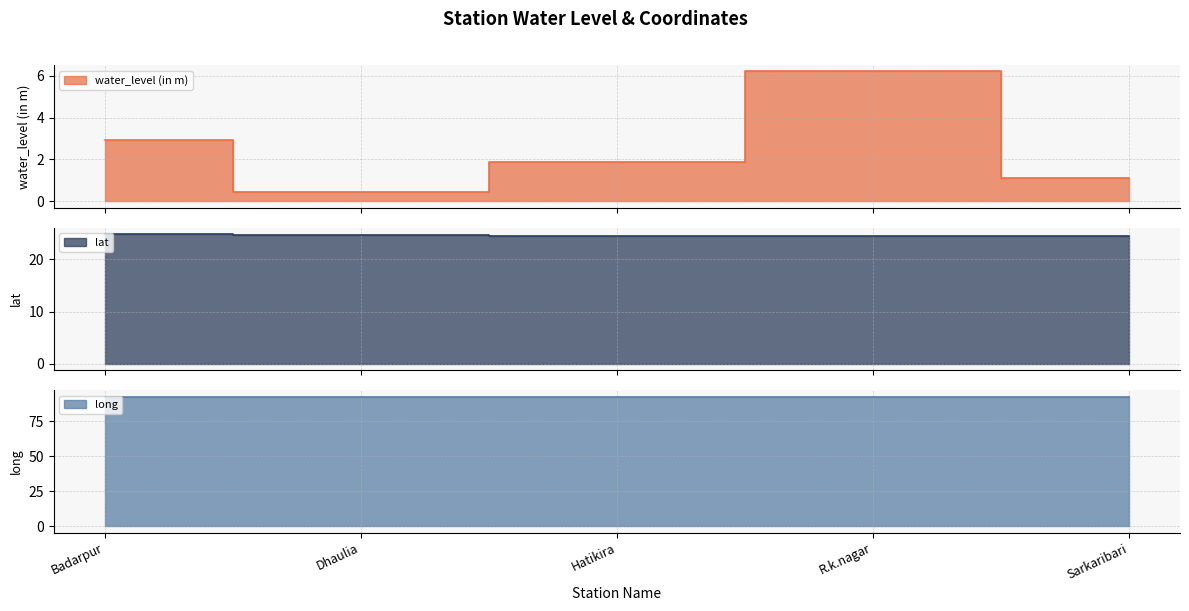

What is the maximum value for lat?

24.9